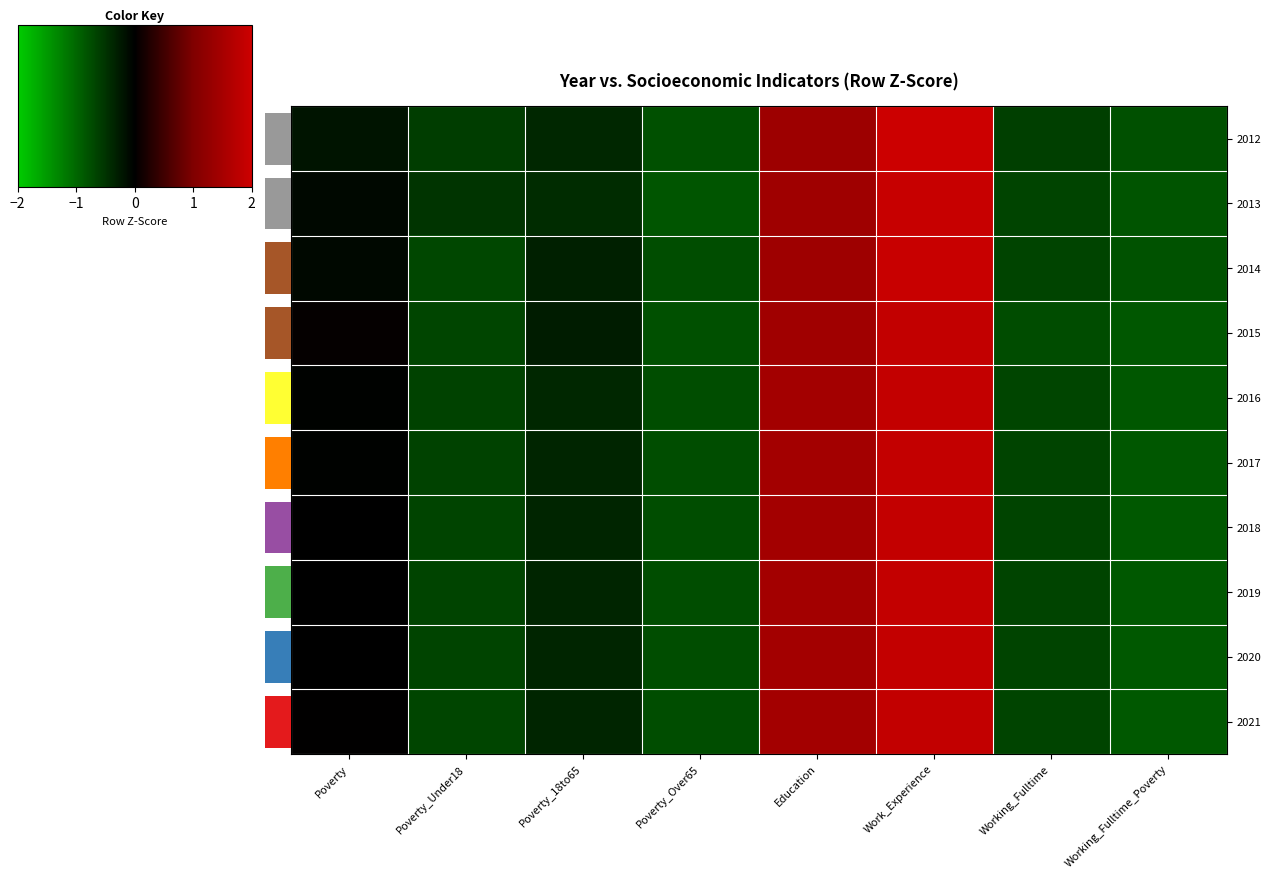

How many data points does each series have?

8